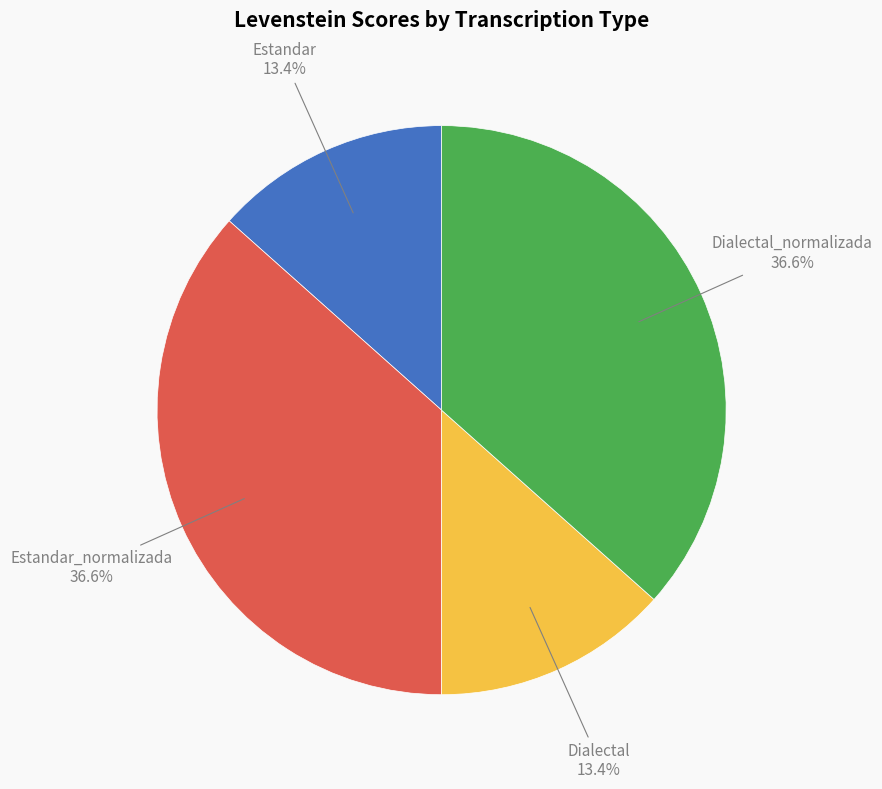

Does any single category account for the majority?

No